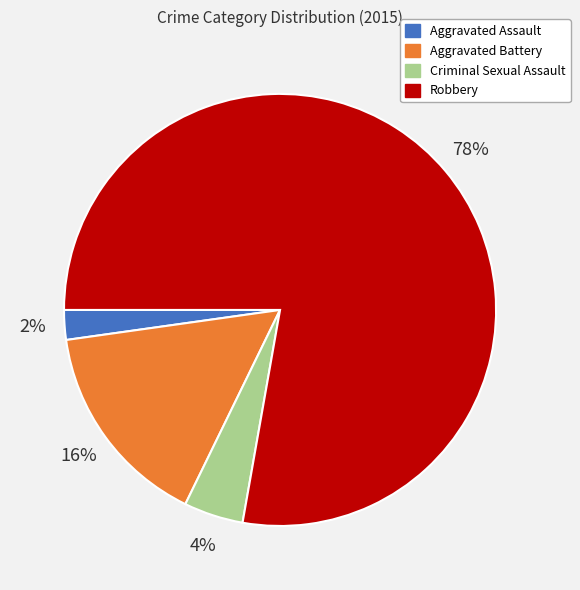

Is it true that Robbery is 72% of the pie?

False